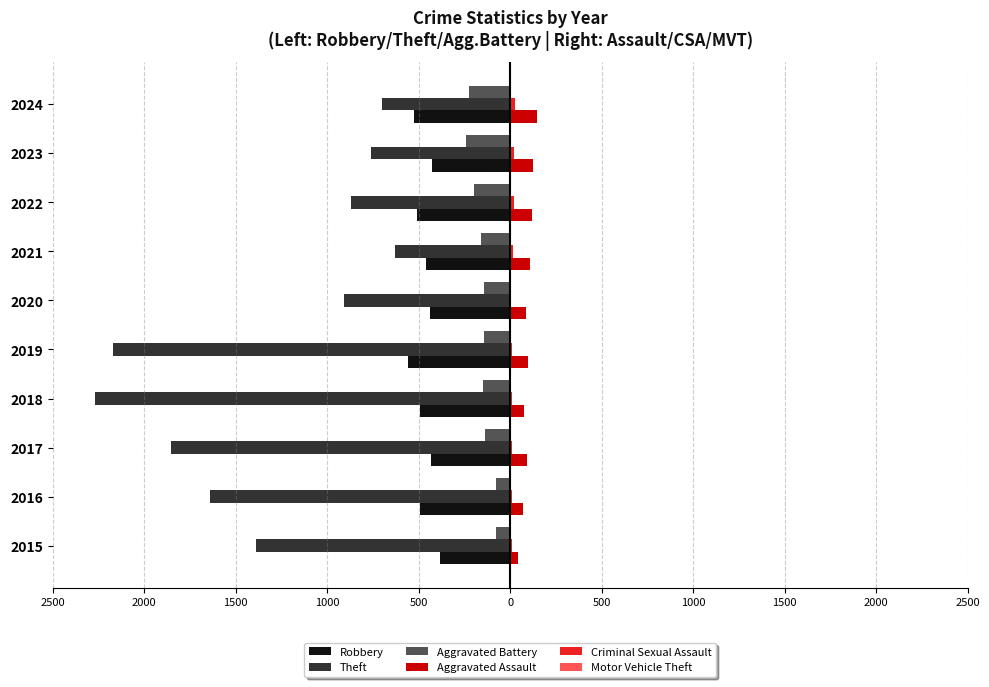

Where is Robbery nearest to the value -473?

2021